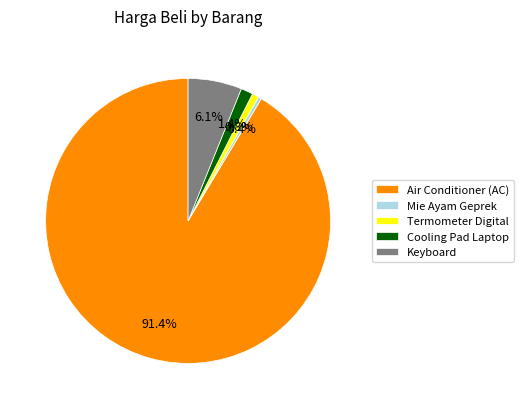

Is there a majority slice in this chart?

Yes